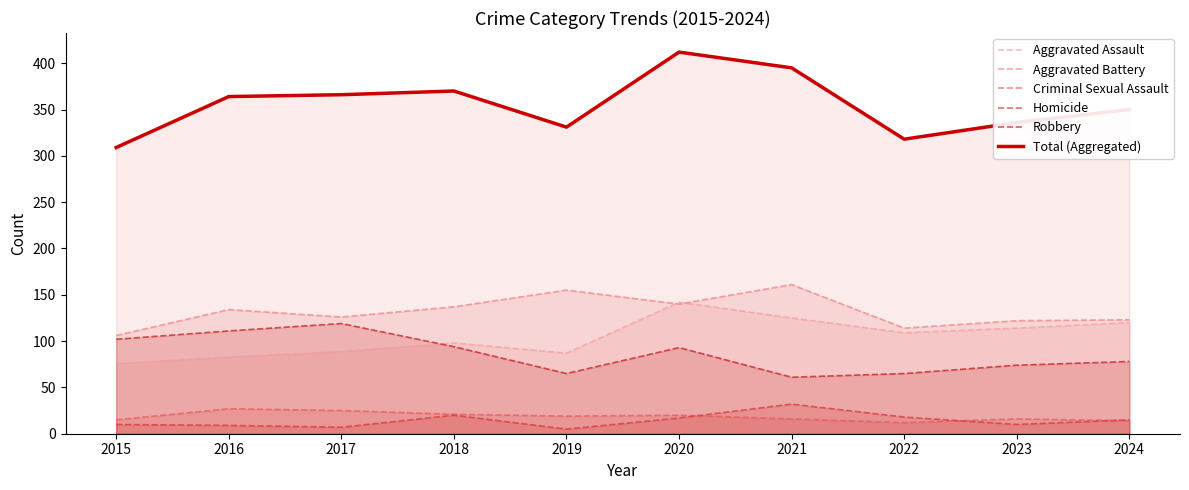

What is the sum of all Criminal Sexual Assault values?

185